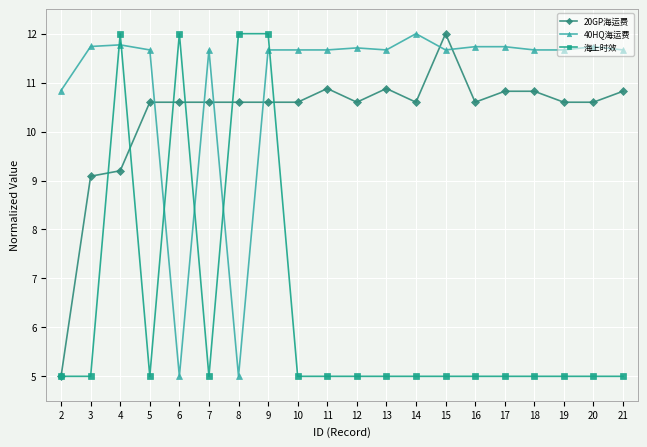

At 5, list the series in order from smallest to largest.

海上时效, 20GP海运费, 40HQ海运费